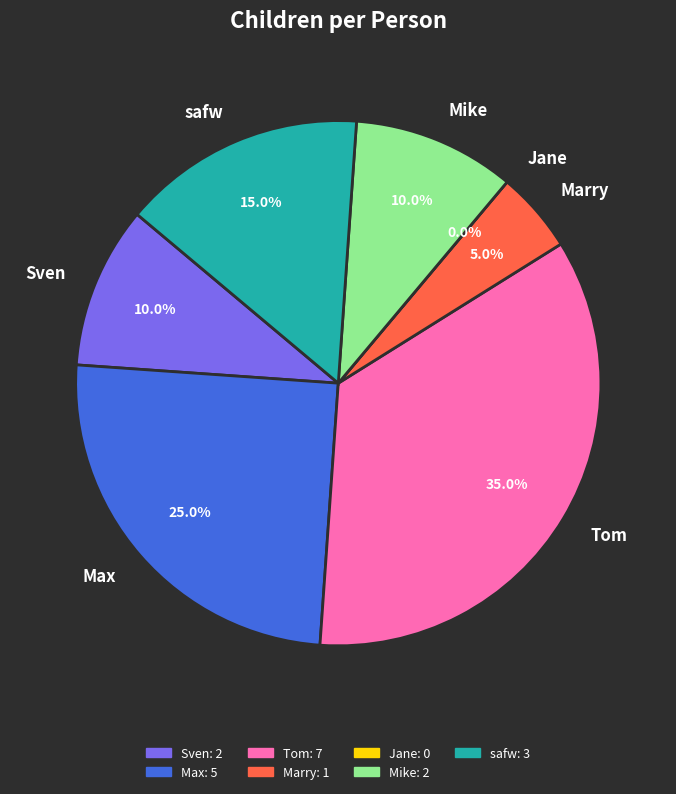

To the nearest percent, what portion does Sven represent?

10%